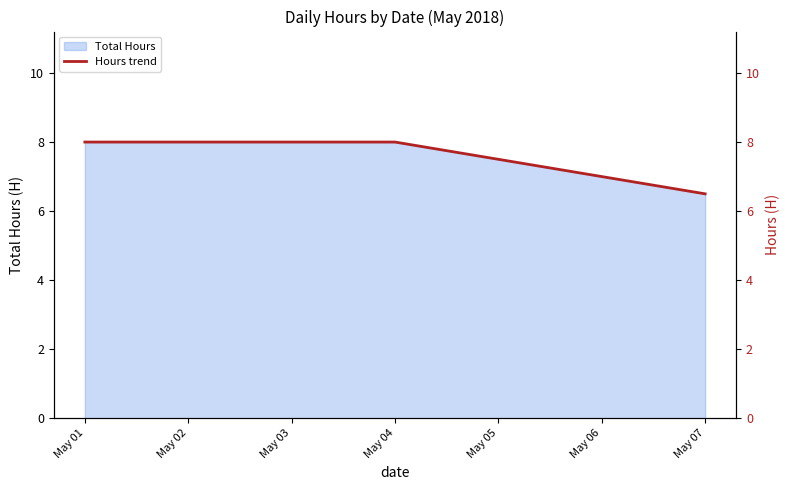

At which label is Total Hours closest to 7?

May 07